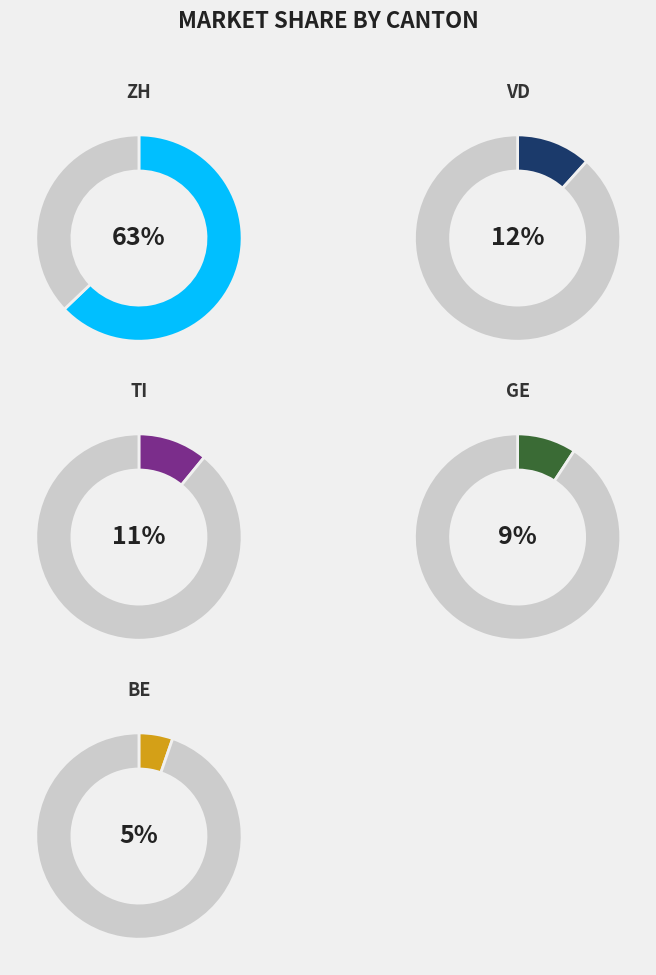

The AG slice represents 8% of the pie. True or false?

False